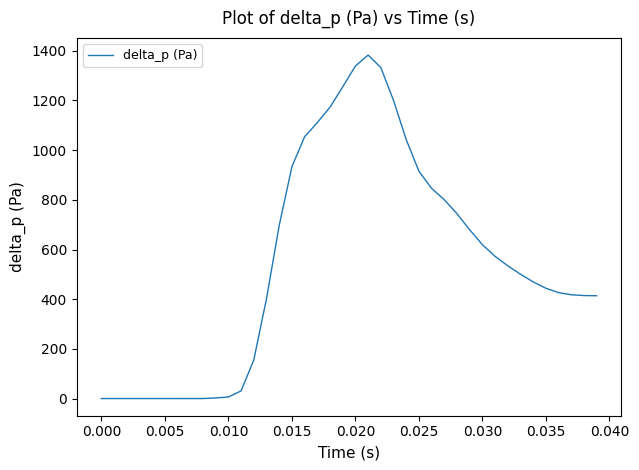

What is the greatest value displayed?

1382.9